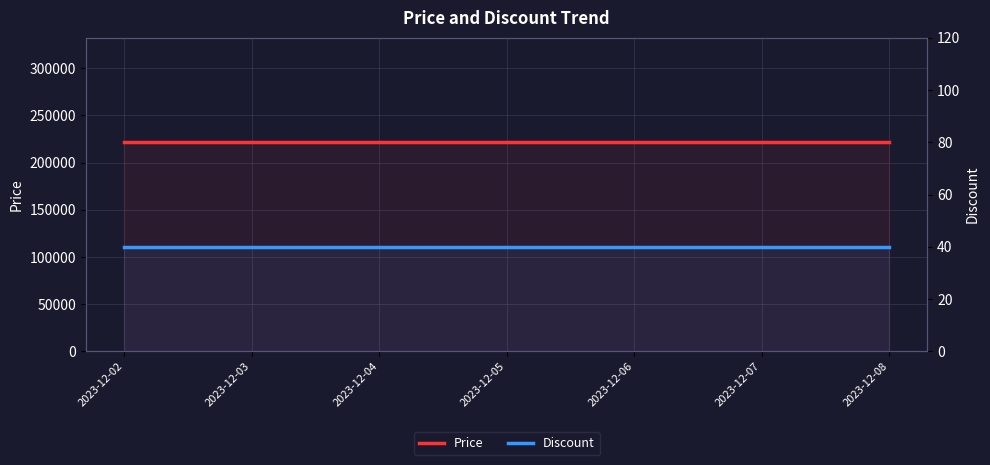

True or false: Discount and Price cross at least once.

False